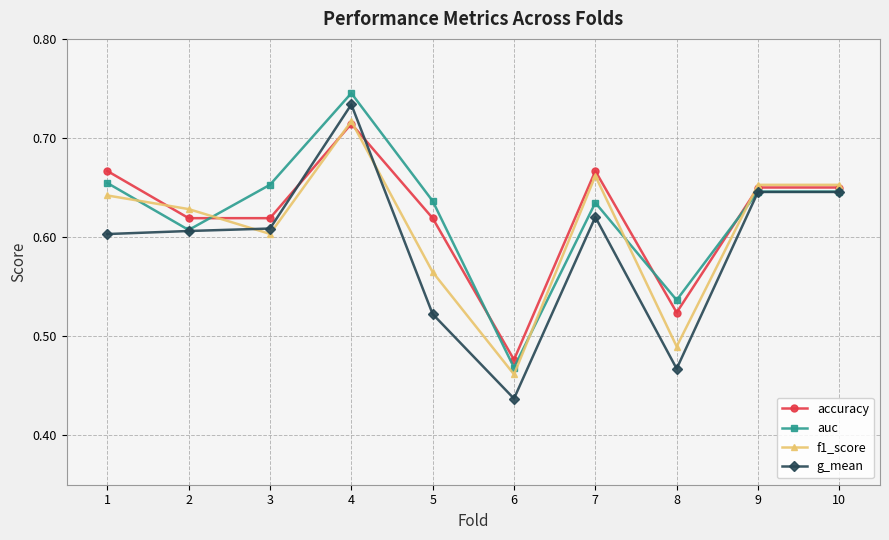

Where do accuracy and f1_score first cross each other?

1 and 2